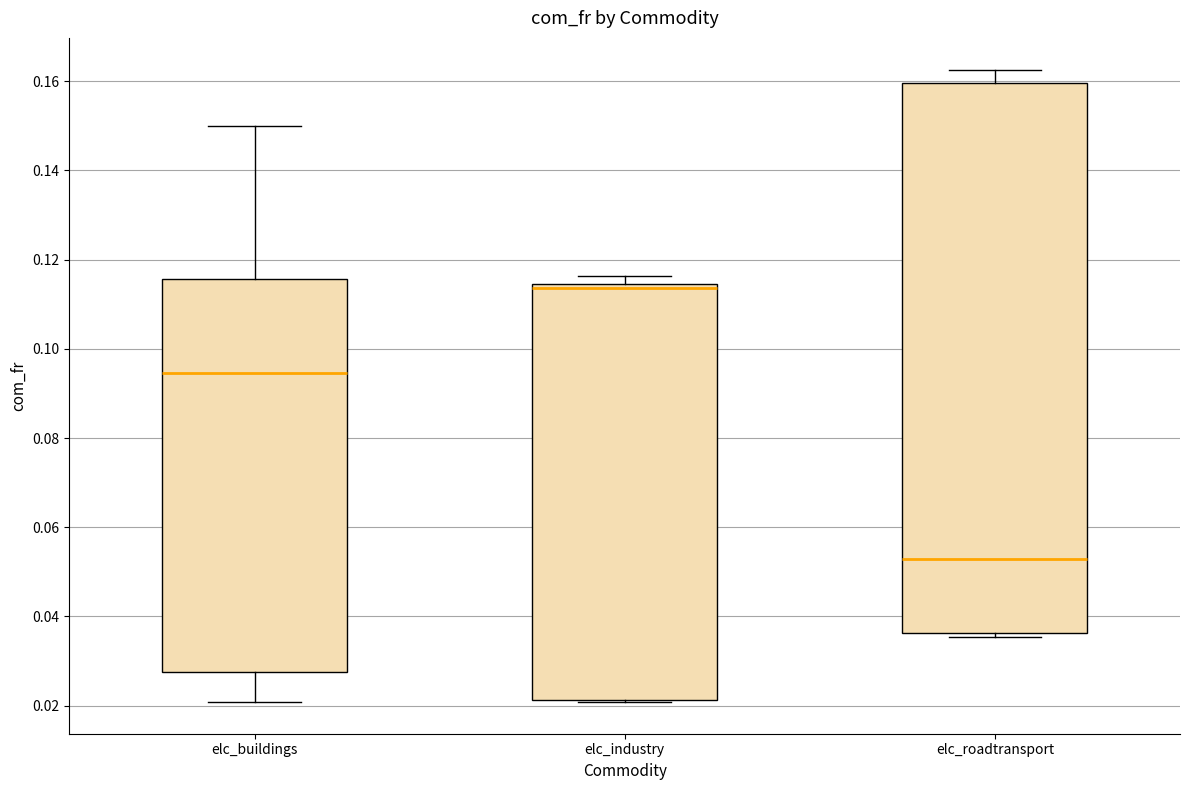

Reading left to right, transcribe this box plot: for each box, give where its median line is, the range the box spans, and where its two whiskers end, as read against the y-axis. The values are not printed on the chart, so give them approximately, as read against the axis.

elc_buildings: median 0.094, box 0.028 to 0.116, whiskers 0.020 to 0.150
elc_industry: median 0.114 (just below the box's upper edge), box 0.022 to 0.114, whiskers 0.020 to 0.116
elc_roadtransport: median 0.052, box 0.036 to 0.160, whiskers 0.036 (just below the box's lower edge) to 0.162